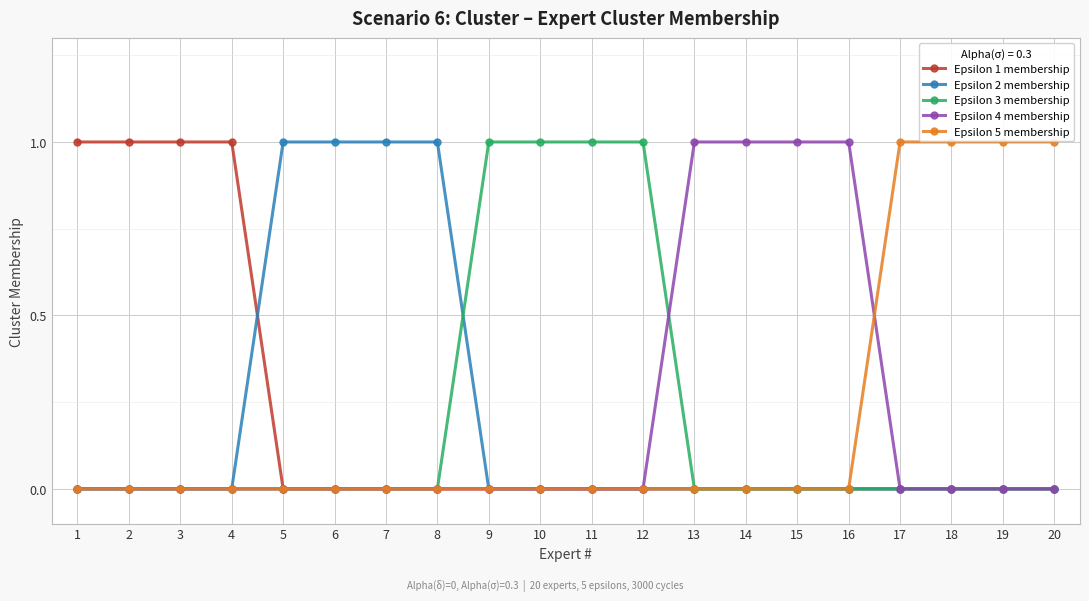

How many lines are shown in the chart?

5